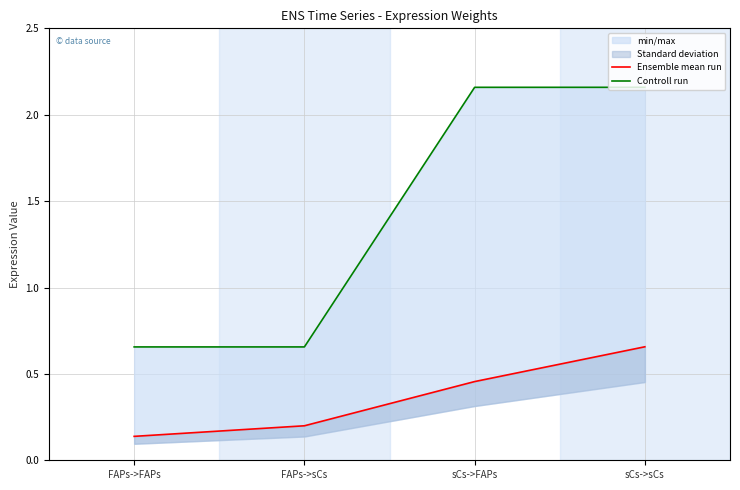

What is the label of the 1st point from the right?

sCs->sCs